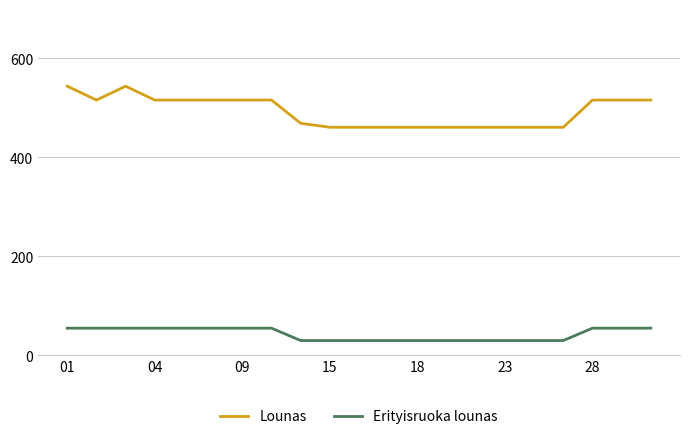

True or false: Erityisruoka lounas and Lounas intersect in this chart.

False